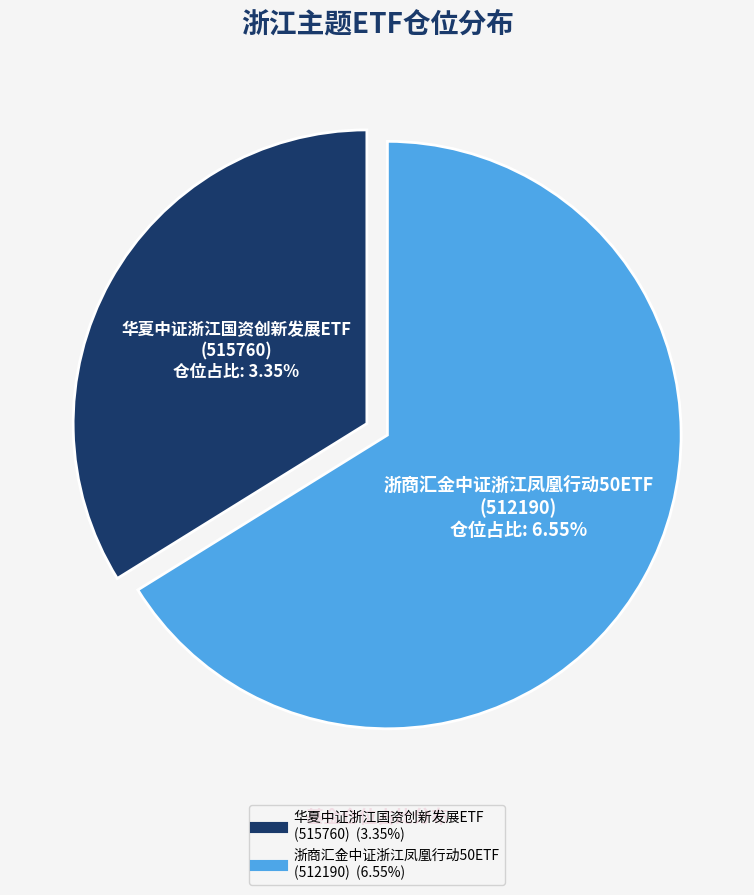

What portion of the pie excludes 华夏中证浙江国资创新发展ETF
(515760)?

66.2%